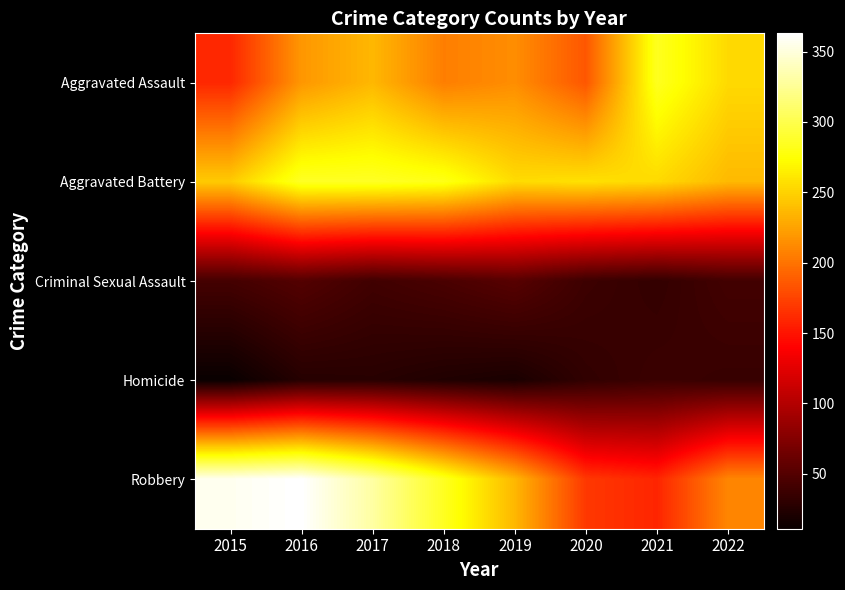

At how many categories does at least one series exceed 227?

8